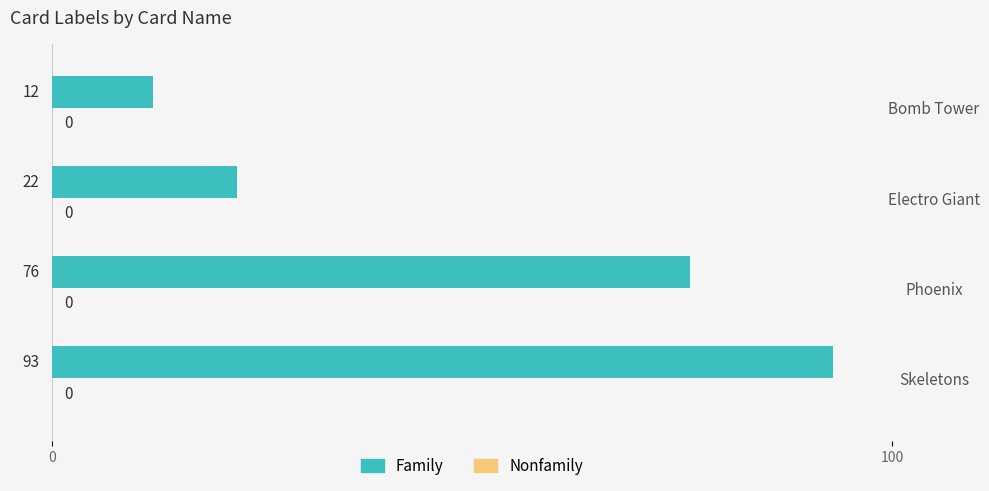

The chart shows a value of 76 at Phoenix. True or false?

True